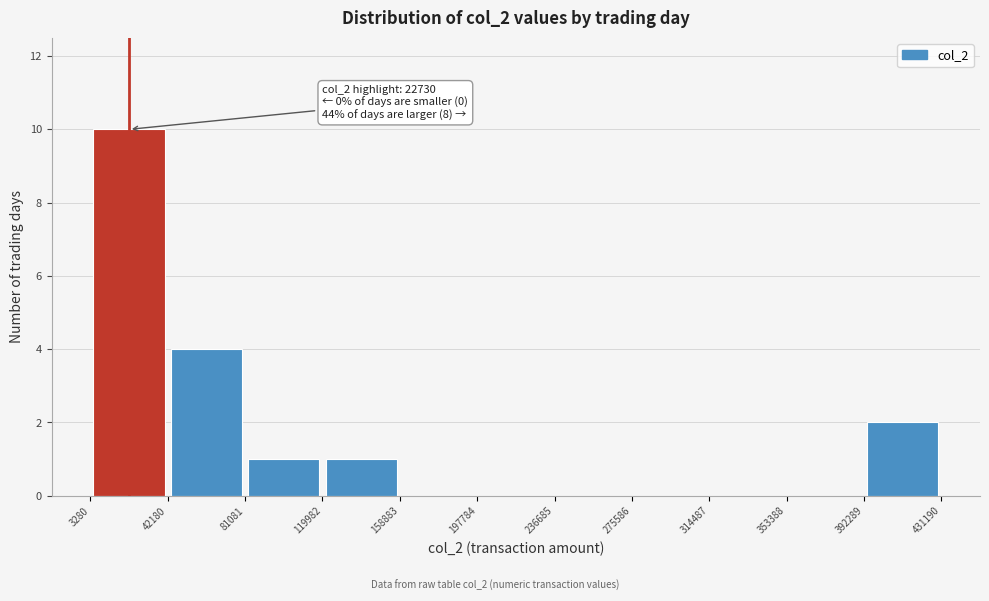

Over which range of the x-axis is the bar tallest?

3280 to 42180